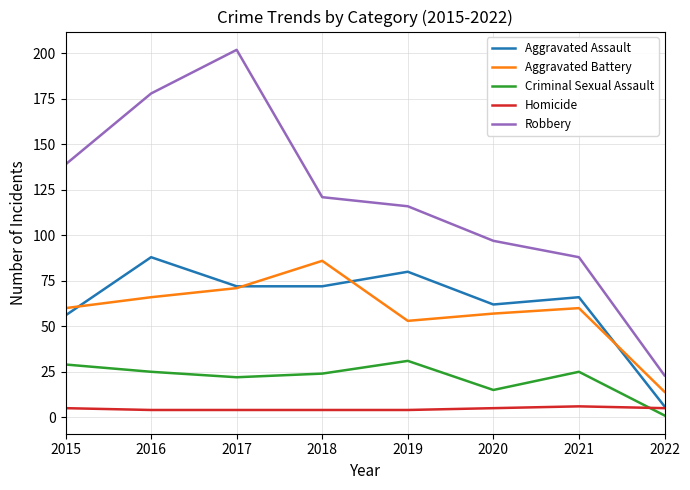

What is the spread (max minus min) of values at 2022?

22